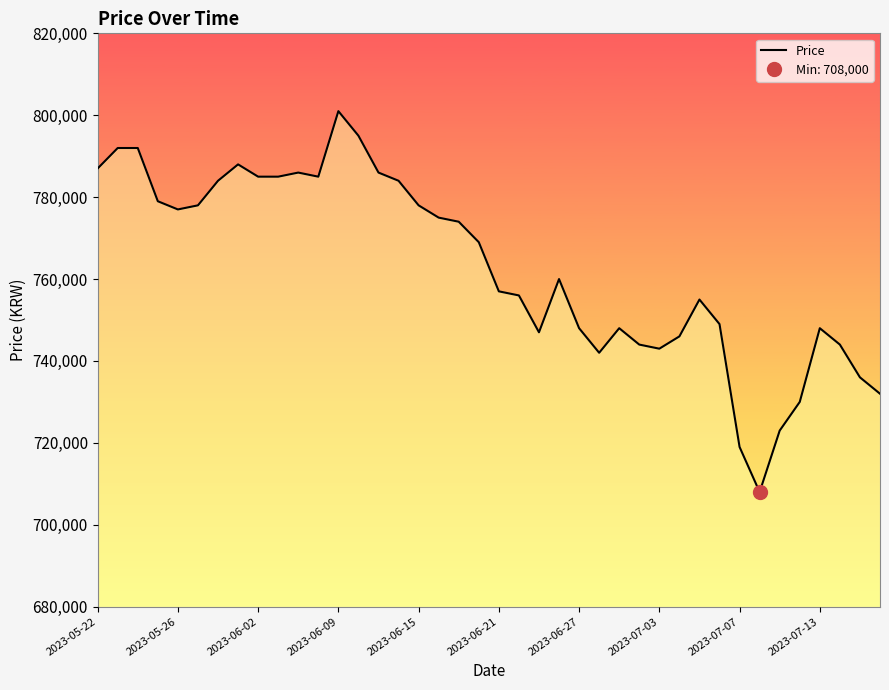

How many interior local valleys (lower than both neighbors) does the data have?

6